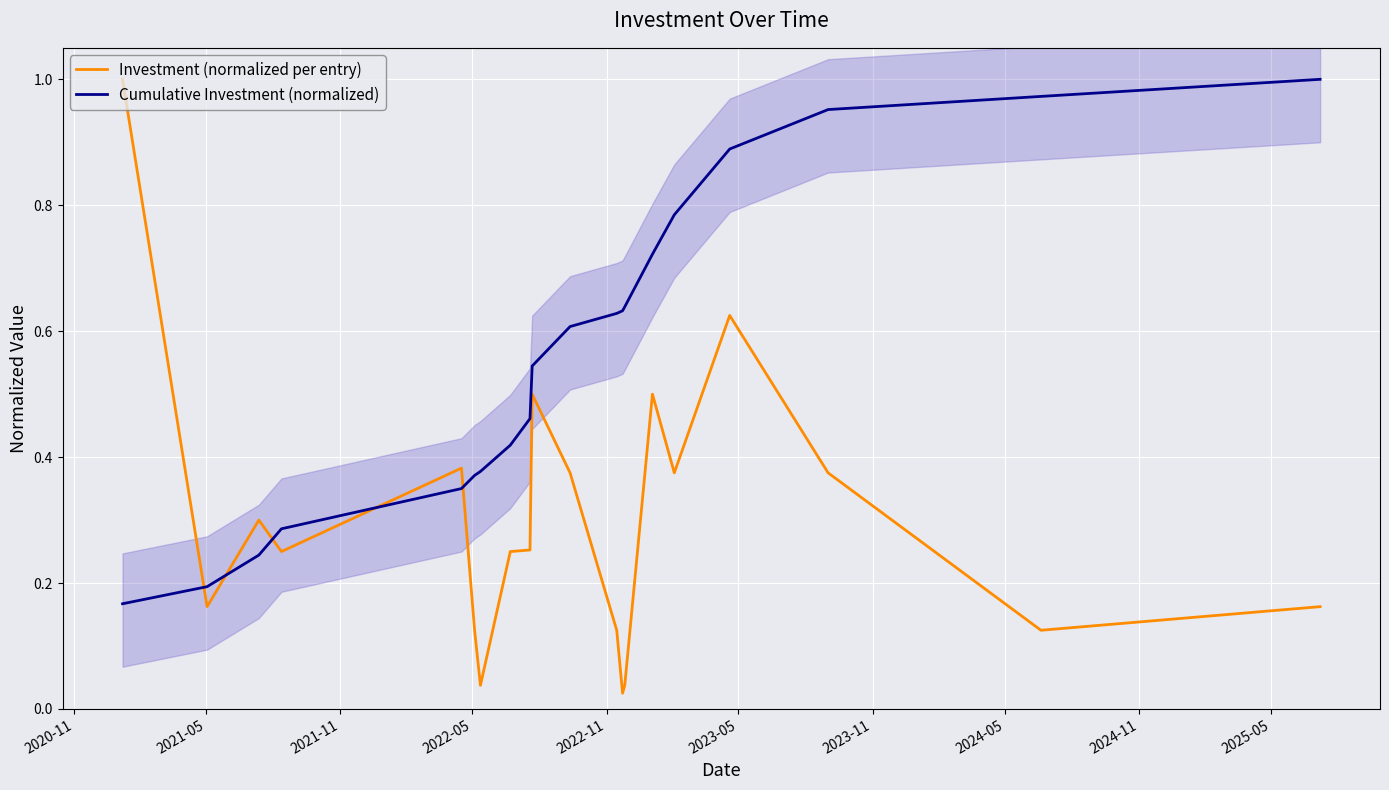

How many times do Cumulative Investment (normalized) and Investment (normalized per entry) cross each other?

5